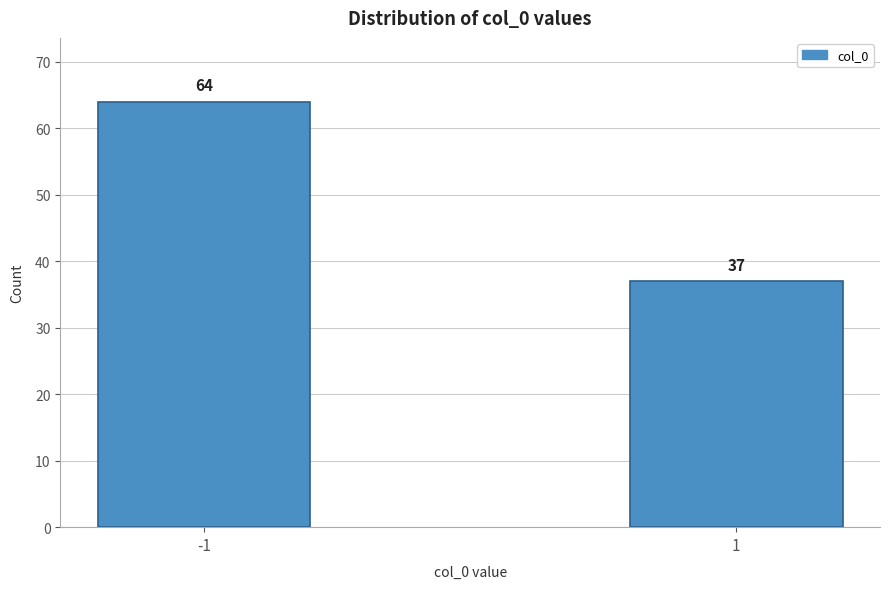

Reading left to right, list all the values displayed in this chart.

64	37